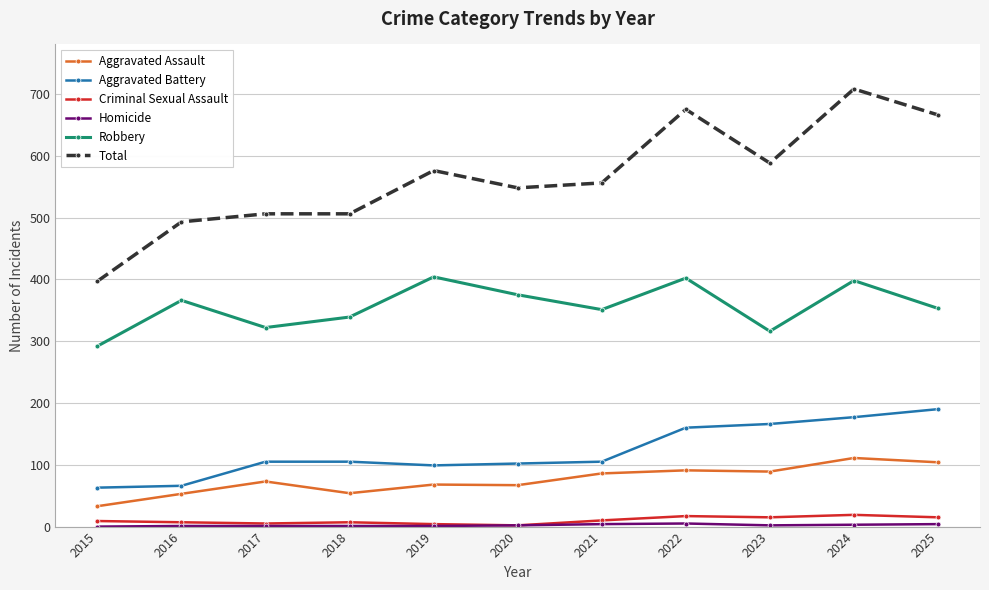

True or false: Robbery has more than 2 interior local peaks.

True